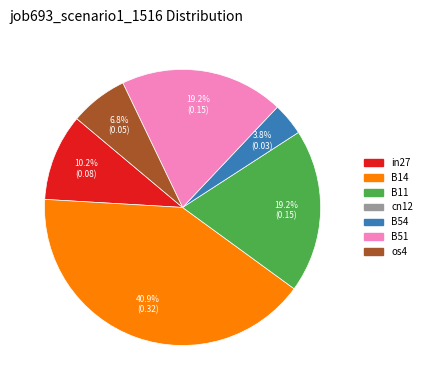

Is there any slice that represents more than half of the pie?

No